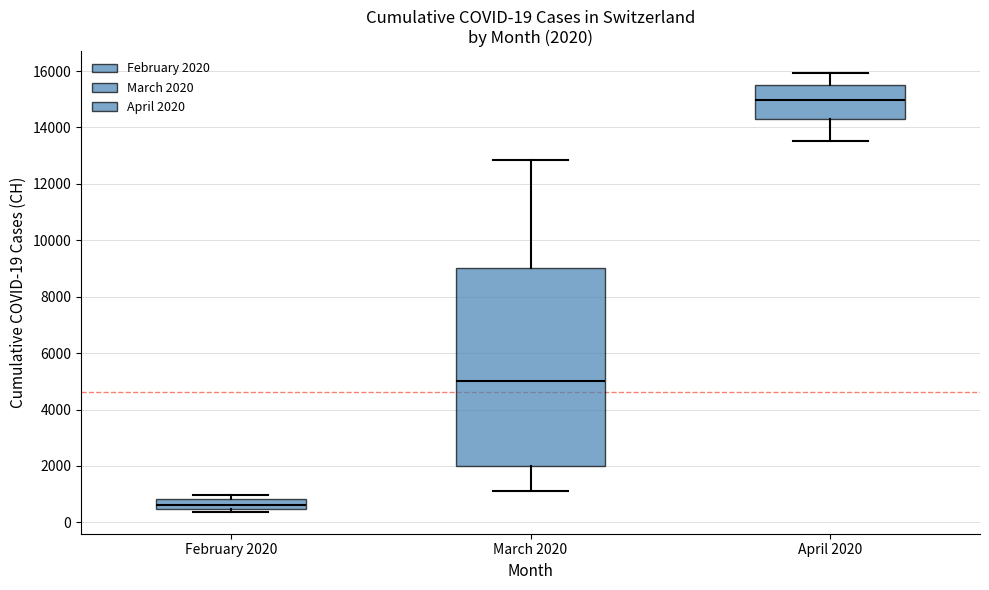

Comparing the boxes themselves (not the whiskers), which one is the tallest?

March 2020